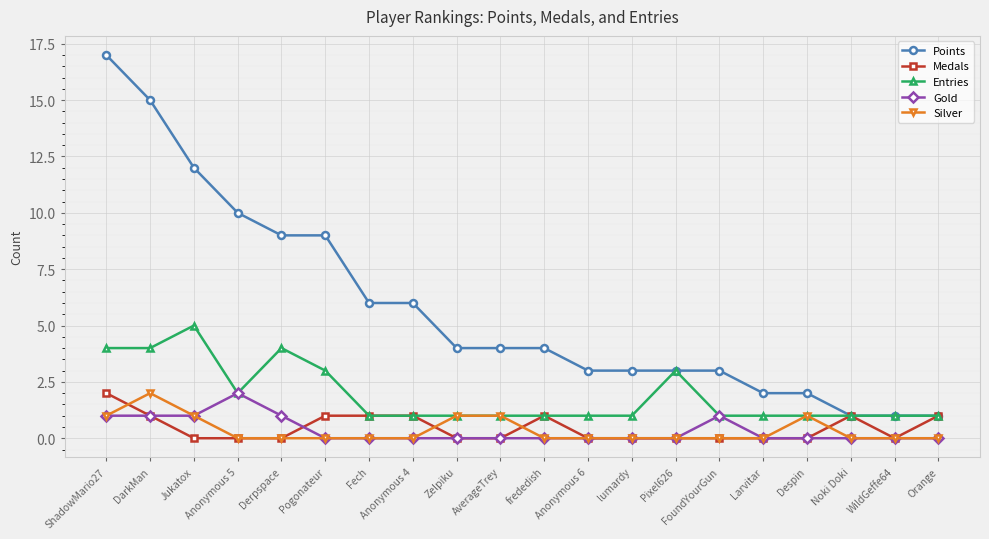

Count the Entries values in the range 1 to 3.

16